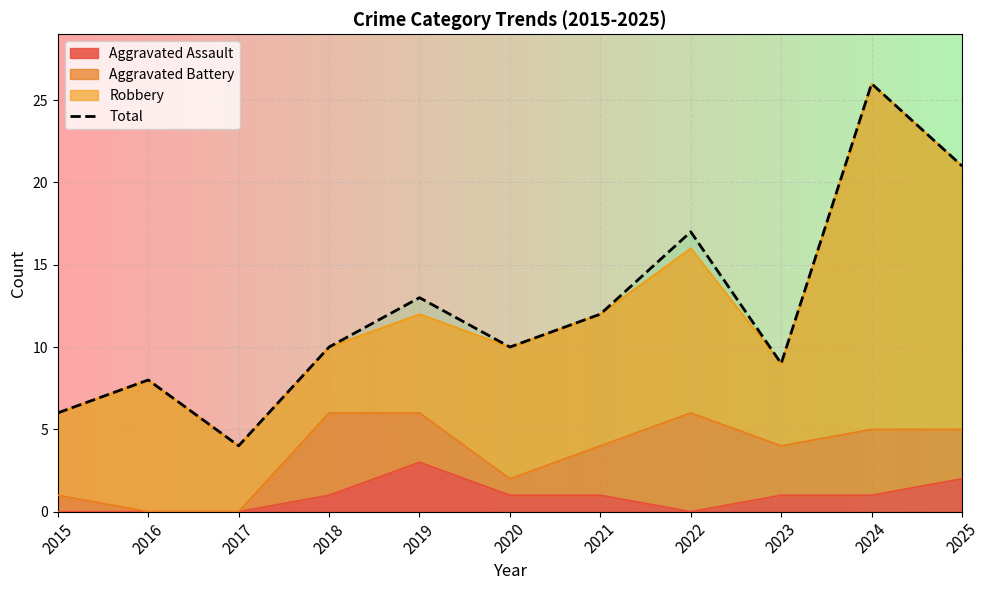

What is the greatest value displayed?

26